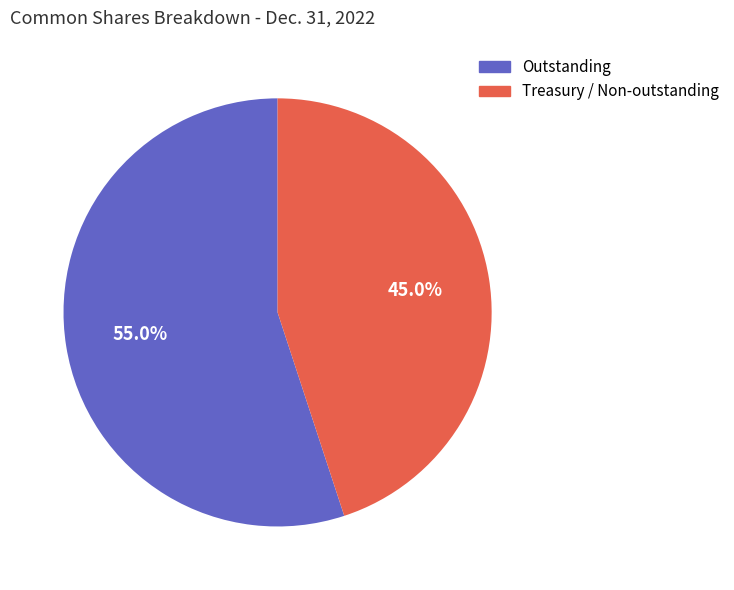

Is there a majority slice in this chart?

Yes